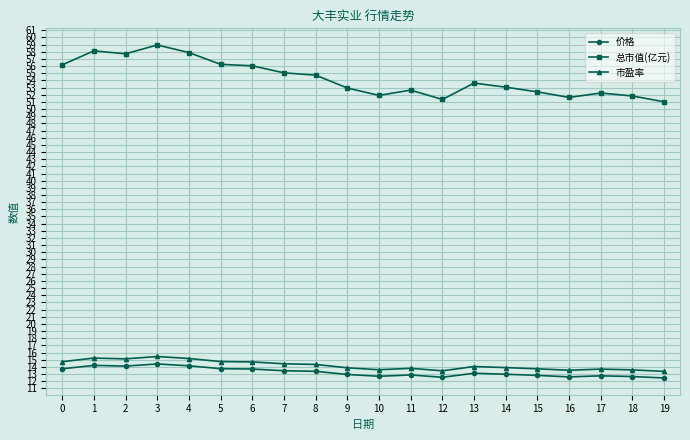

What value does the 价格 series have at 2?

14.1